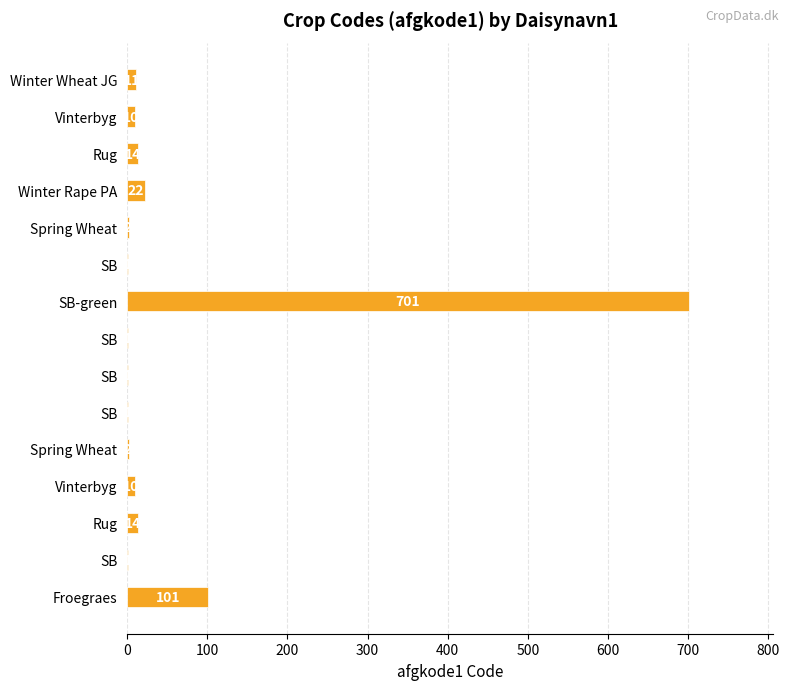

Does the chart contain stacked bars?

No